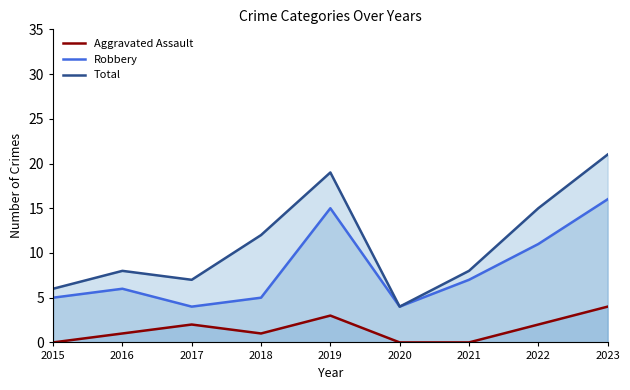

What are all the series names shown in the legend?

Aggravated Assault, Robbery, Total